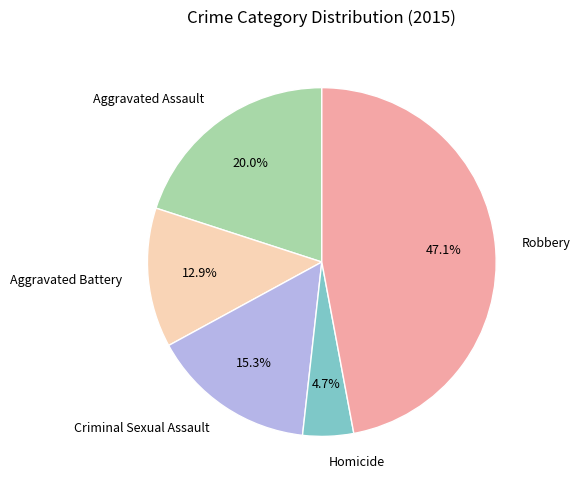

Does any single category account for the majority?

No